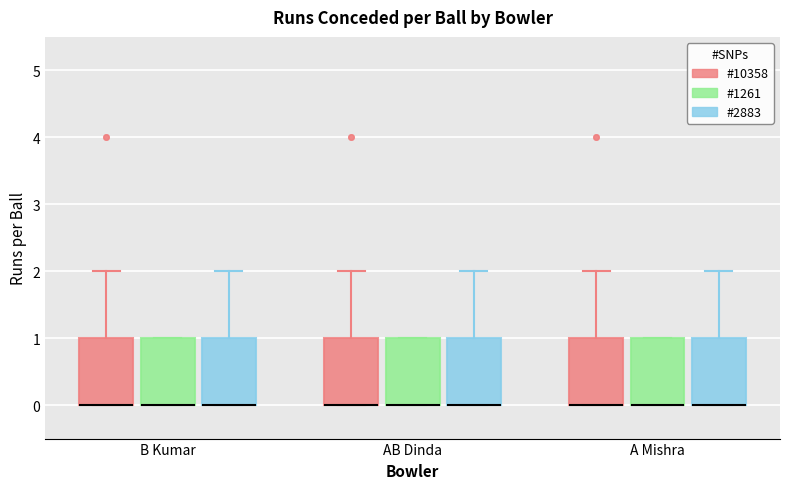

Reading left to right, read every box against the y-axis: the position of its median line, the range the box covers, and the ends of its whiskers. The values are not printed on the chart, so give them approximately, as read against the axis.

B Kumar (#10358): median 0 (drawn on the box's lower edge), box 0 to 1, whiskers 0 to 2
B Kumar (#1261): median 0 (drawn on the box's lower edge), box 0 to 1, whiskers 0 to 1
B Kumar (#2883): median 0 (drawn on the box's lower edge), box 0 to 1, whiskers 0 to 2
AB Dinda (#10358): median 0 (drawn on the box's lower edge), box 0 to 1, whiskers 0 to 2
AB Dinda (#1261): median 0 (drawn on the box's lower edge), box 0 to 1, whiskers 0 to 1
AB Dinda (#2883): median 0 (drawn on the box's lower edge), box 0 to 1, whiskers 0 to 2
A Mishra (#10358): median 0 (drawn on the box's lower edge), box 0 to 1, whiskers 0 to 2
A Mishra (#1261): median 0 (drawn on the box's lower edge), box 0 to 1, whiskers 0 to 1
A Mishra (#2883): median 0 (drawn on the box's lower edge), box 0 to 1, whiskers 0 to 2